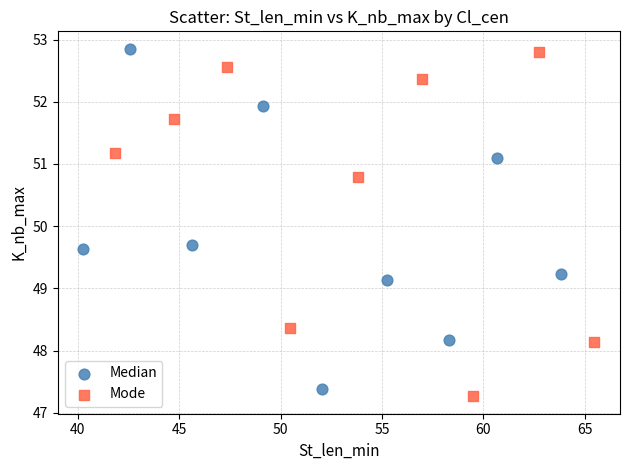

What are all the series names shown in the legend?

Median, Mode